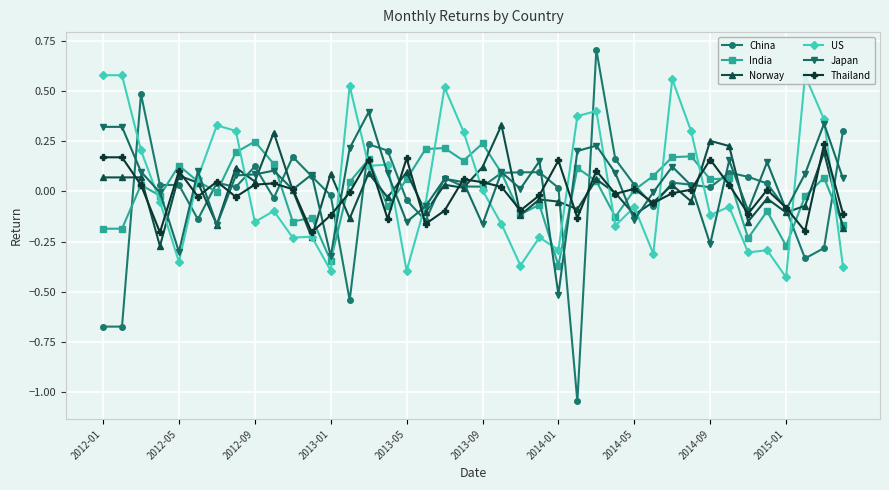

Which series has the widest spread of values?

China